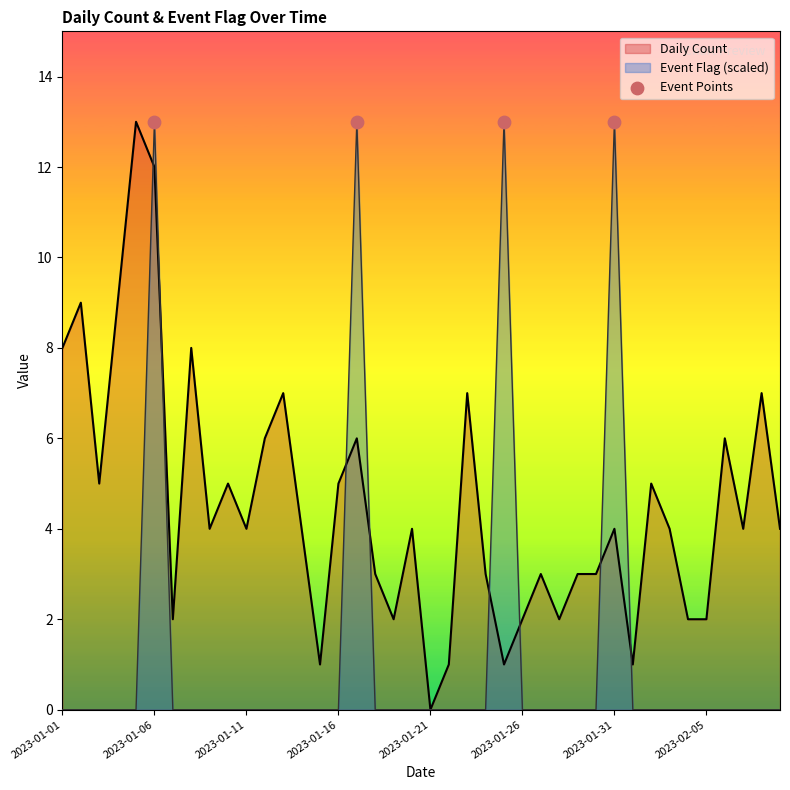

Which series has the largest total across all categories?

Daily Count